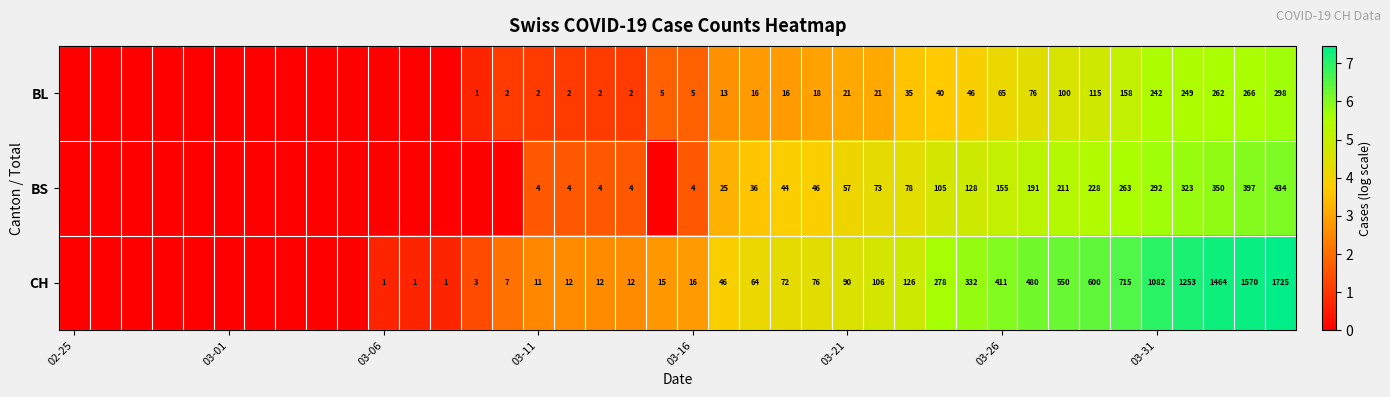

At how many categories does at least one series exceed 1?

27